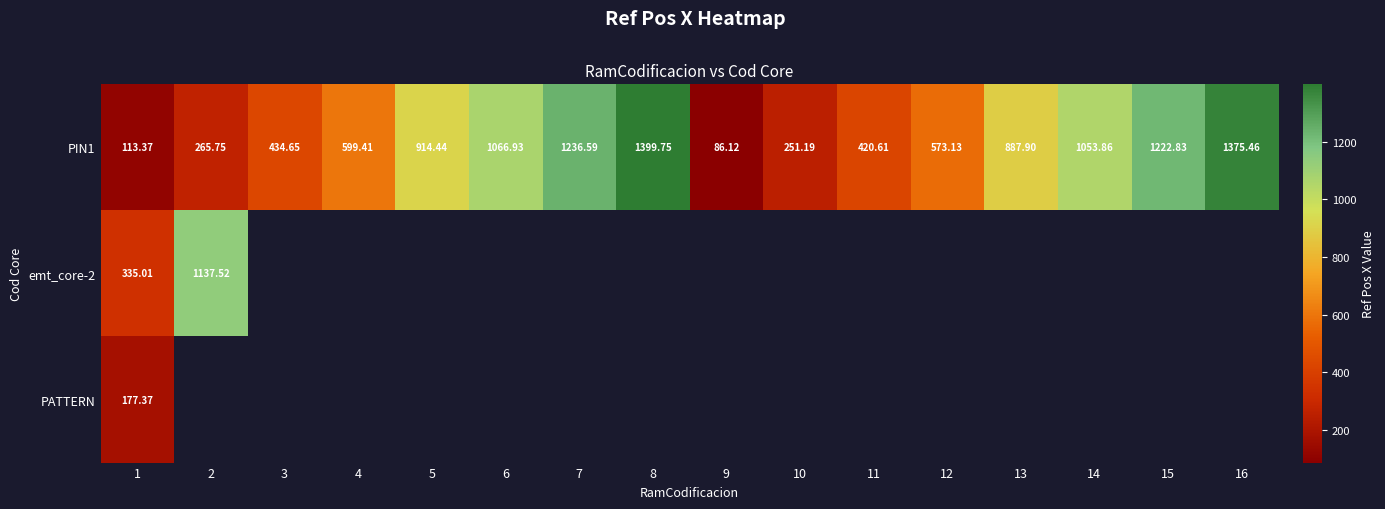

The value of PIN1 at 1 is 162.9. True or false?

False